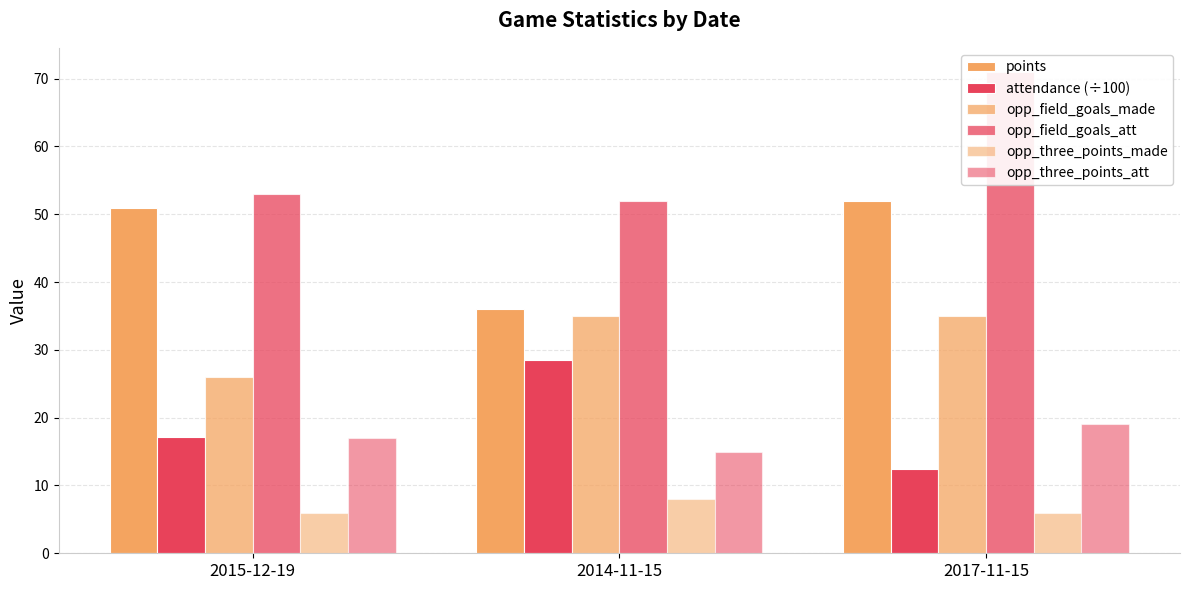

What is the smallest value displayed?

6.0